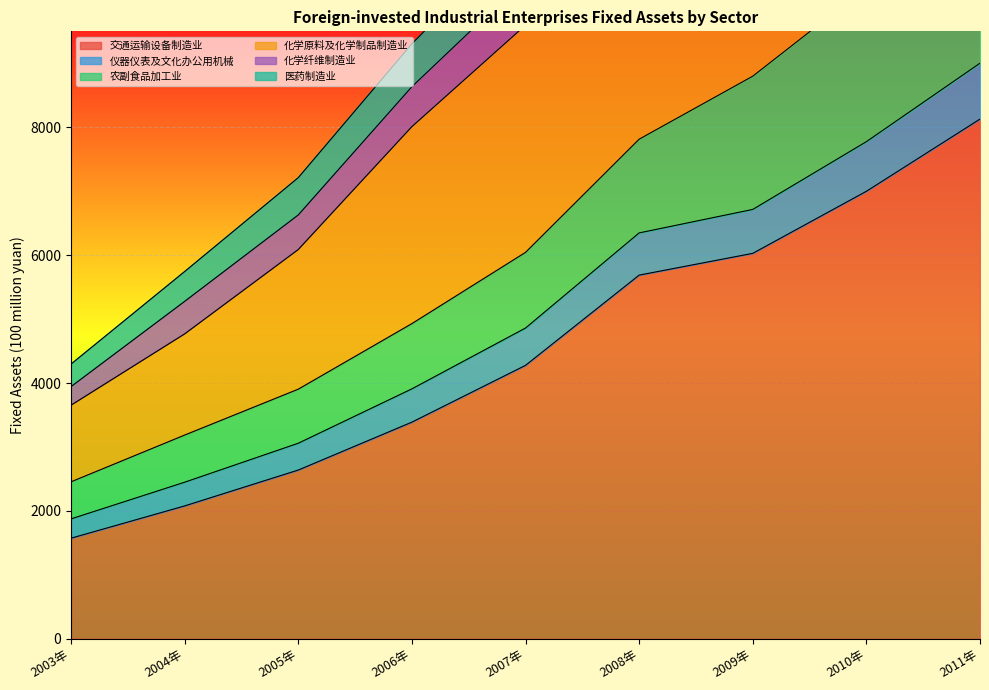

List the labels in order of 交通运输设备制造业 value, largest first.

2011年, 2010年, 2009年, 2008年, 2007年, 2006年, 2005年, 2004年, 2003年